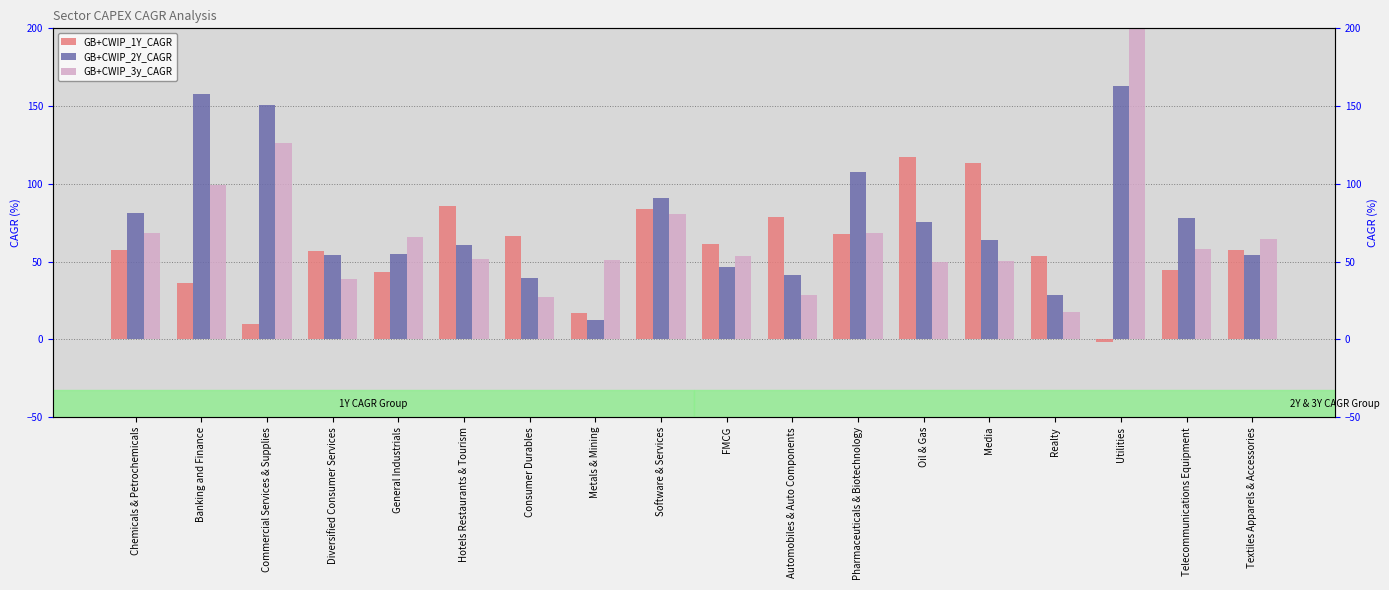

What is the difference between the GB+CWIP_1Y_CAGR values at Oil & Gas and Utilities?

119.0